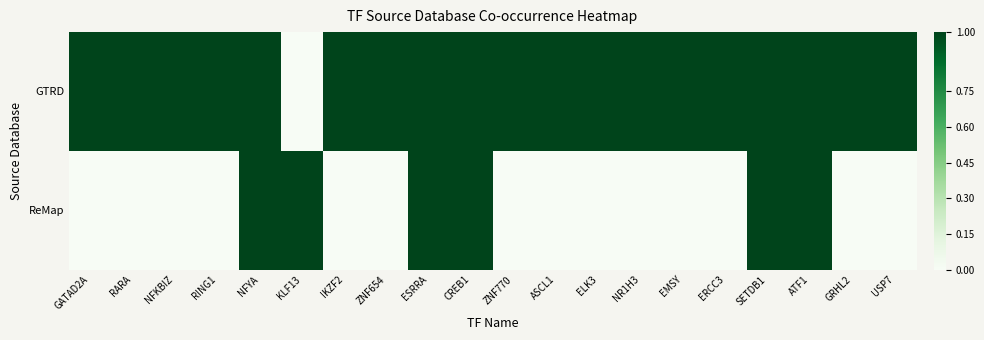

Between ZNF654 and ASCL1, which is larger?

ZNF654